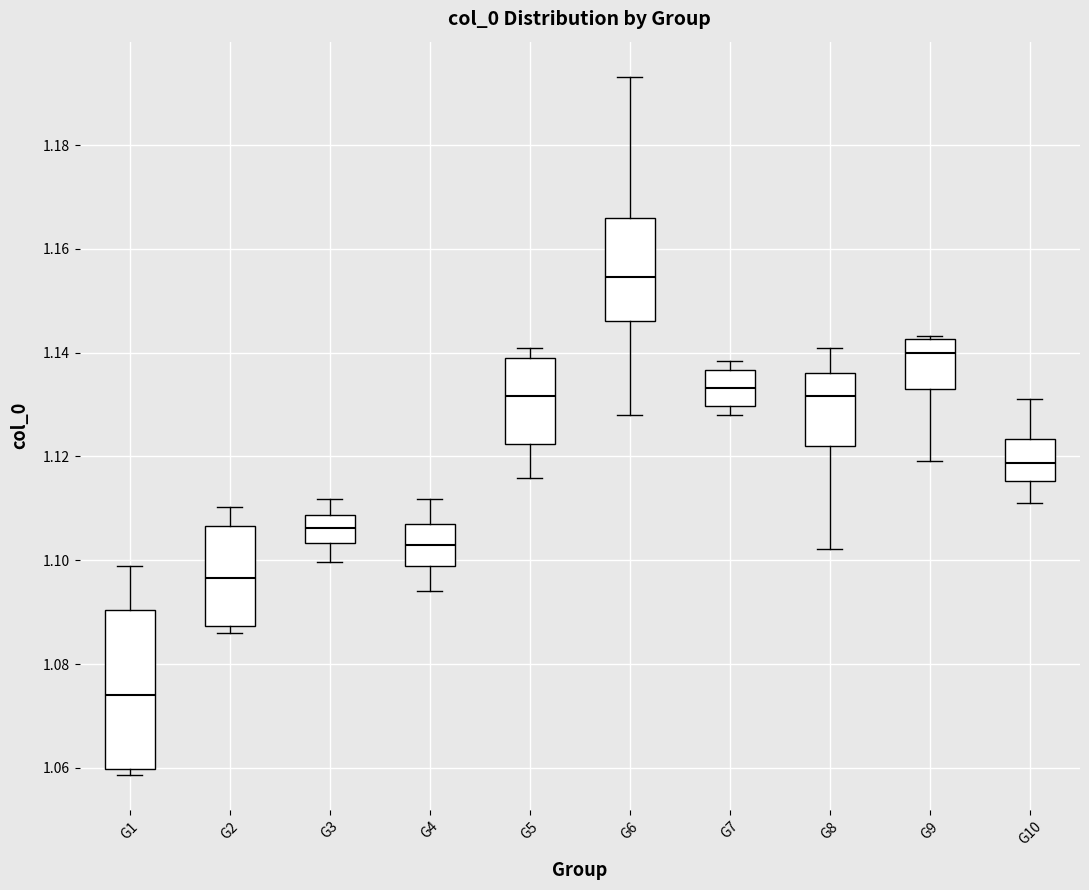

Reading left to right, read every box against the y-axis: the position of its median line, the range the box covers, and the ends of its whiskers. The values are not printed on the chart, so give them approximately, as read against the axis.

G1: median 1.074, box 1.060 to 1.090, whiskers 1.058 to 1.098
G2: median 1.096, box 1.088 to 1.106, whiskers 1.086 to 1.110
G3: median 1.106, box 1.104 to 1.108, whiskers 1.100 to 1.112
G4: median 1.102, box 1.098 to 1.106, whiskers 1.094 to 1.112
G5: median 1.132, box 1.122 to 1.140, whiskers 1.116 to 1.140 (just above the box's upper edge)
G6: median 1.154, box 1.146 to 1.166, whiskers 1.128 to 1.194
G7: median 1.134, box 1.130 to 1.136, whiskers 1.128 to 1.138
G8: median 1.132, box 1.122 to 1.136, whiskers 1.102 to 1.140
G9: median 1.140, box 1.132 to 1.142, whiskers 1.120 to 1.144
G10: median 1.118, box 1.116 to 1.124, whiskers 1.112 to 1.132